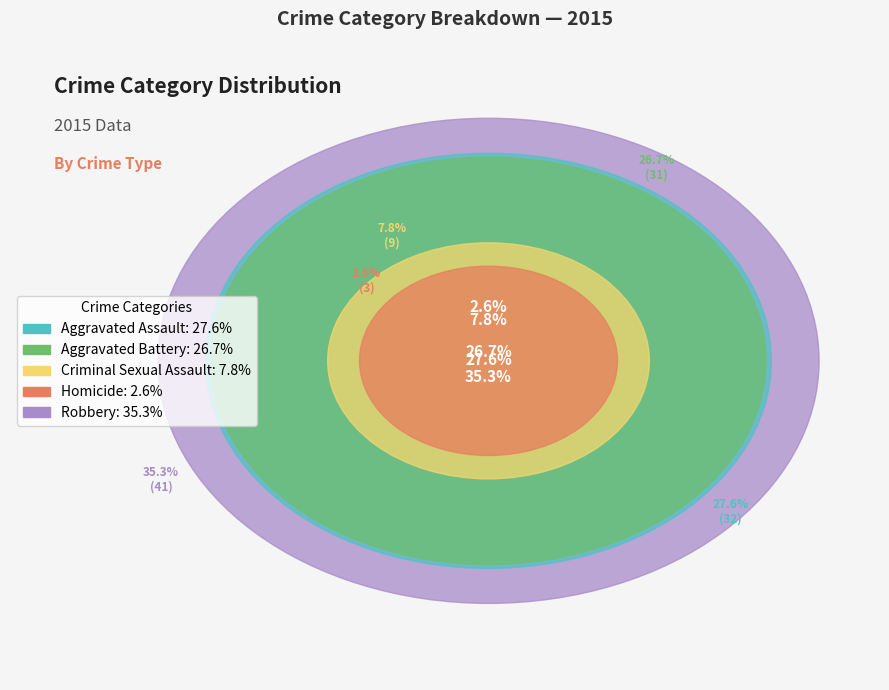

To the nearest percent, what is the average slice percentage?

20%